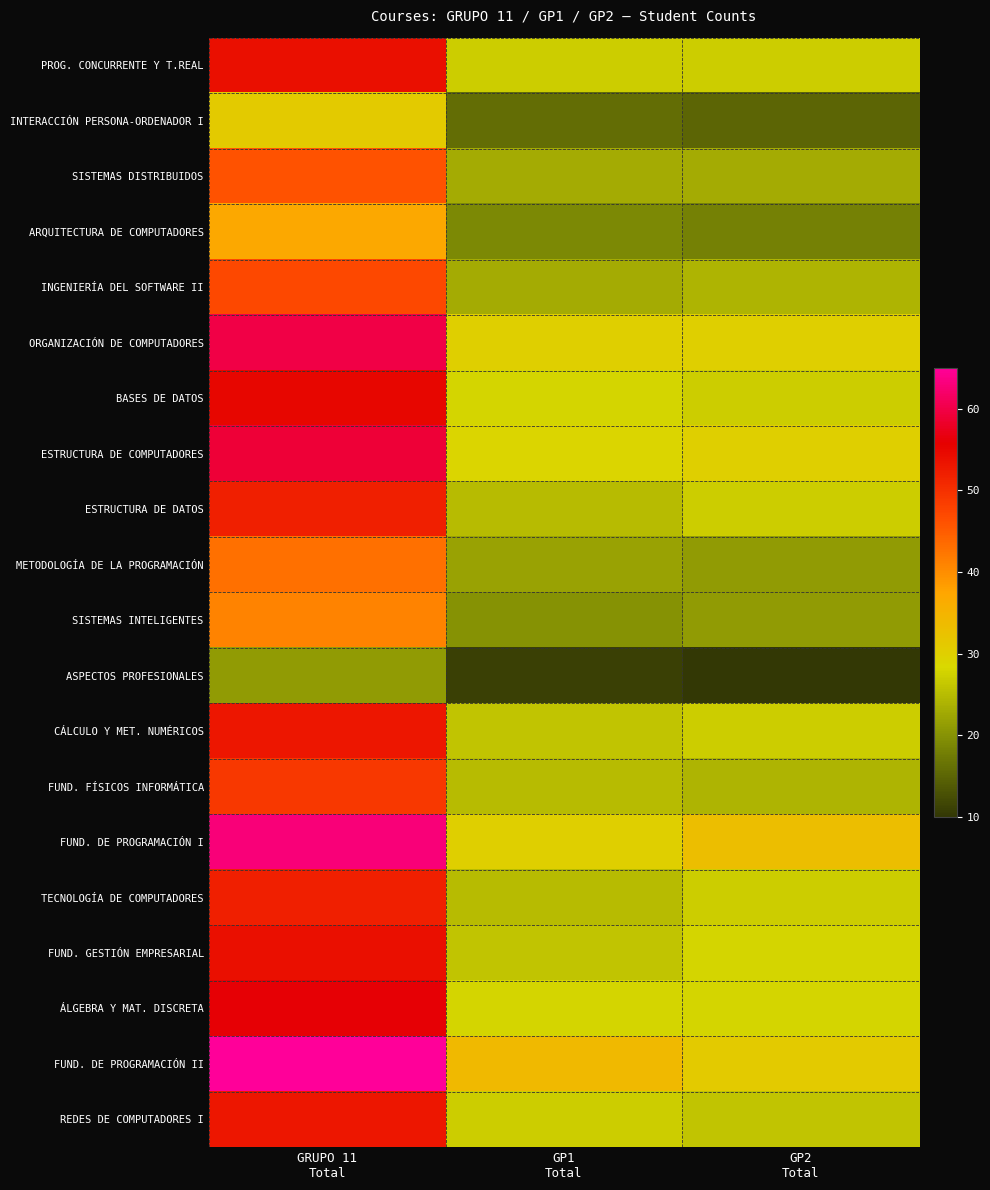

How many distinct data groups are displayed?

20